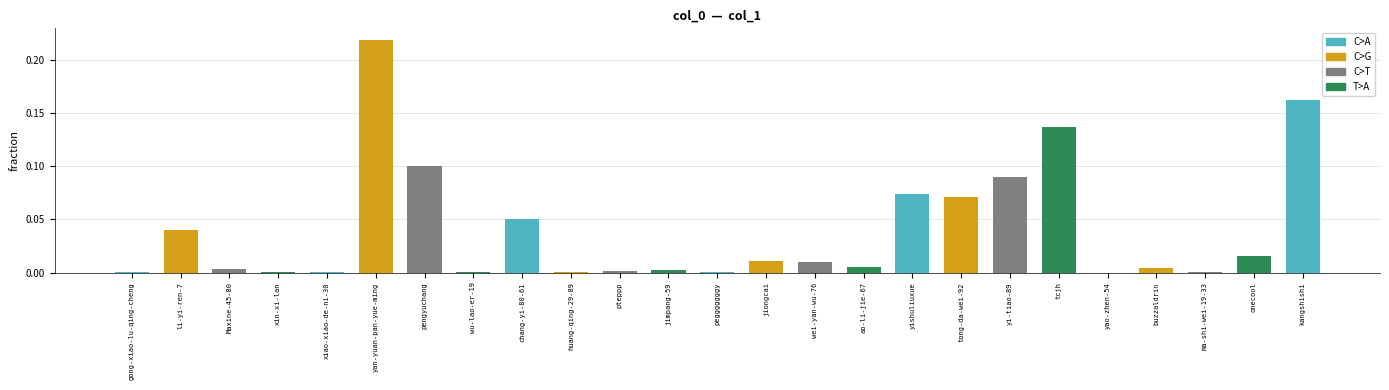

The value at onecool is 0.0. True or false?

True